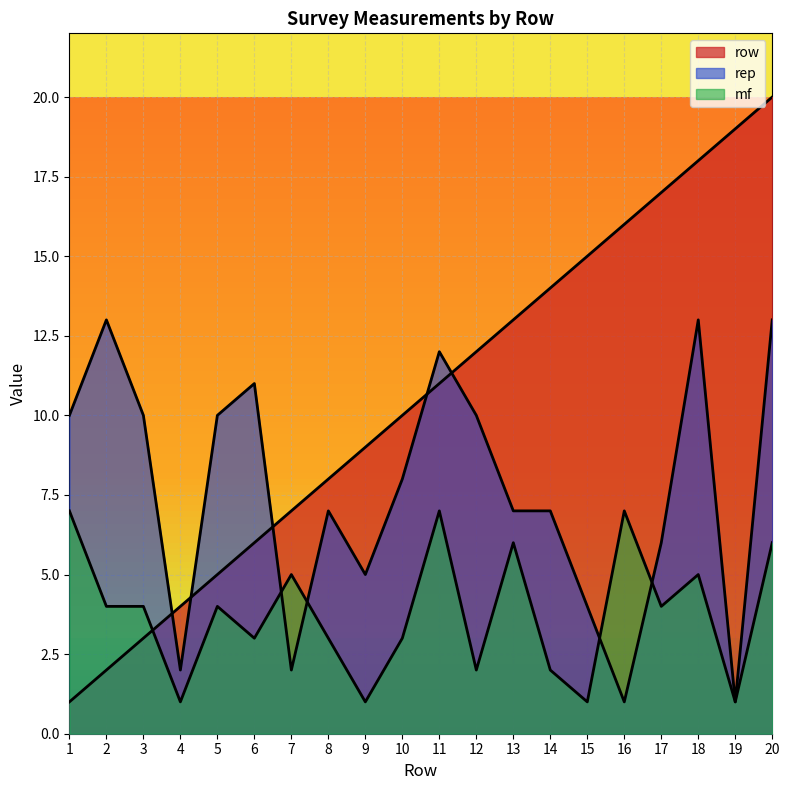

True or false: mf and rep cross at least once.

True